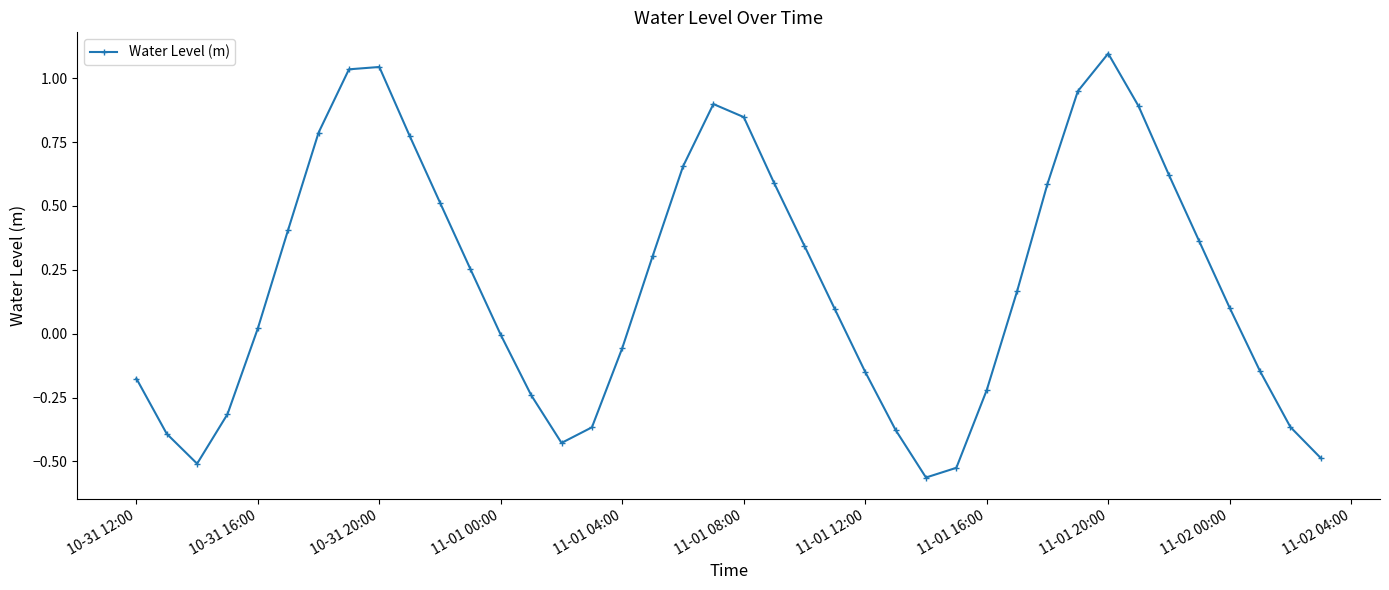

What is the greatest value displayed?

1.1